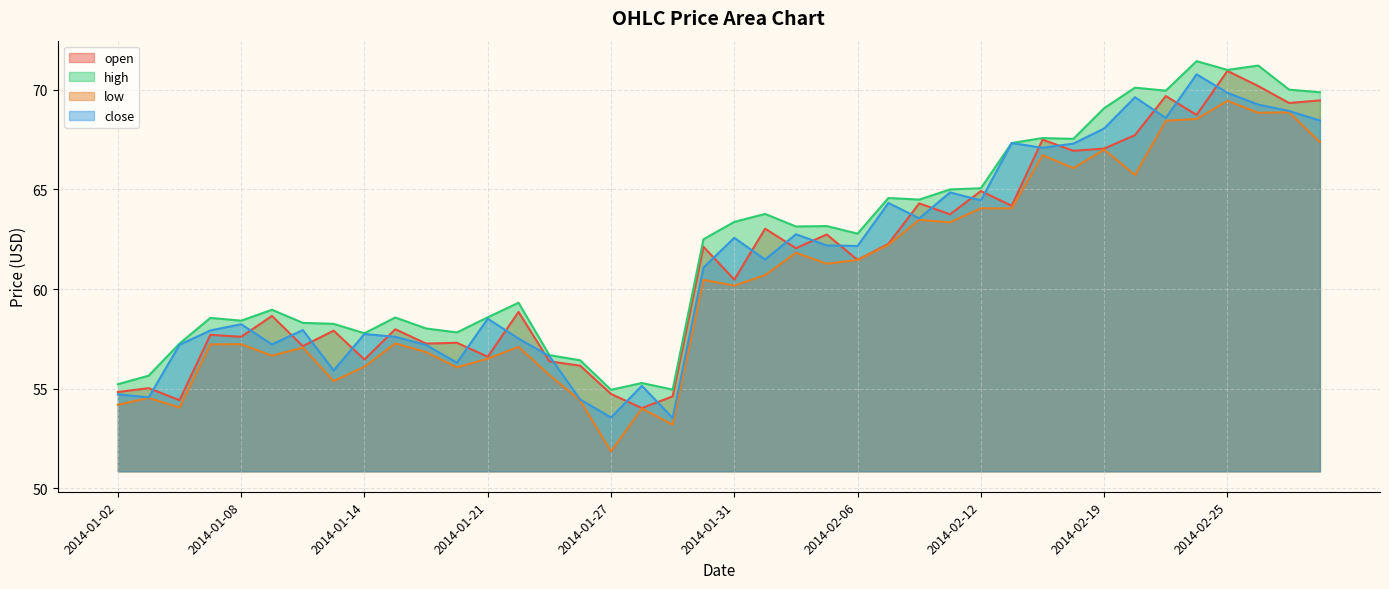

How many series are shown in this chart?

4